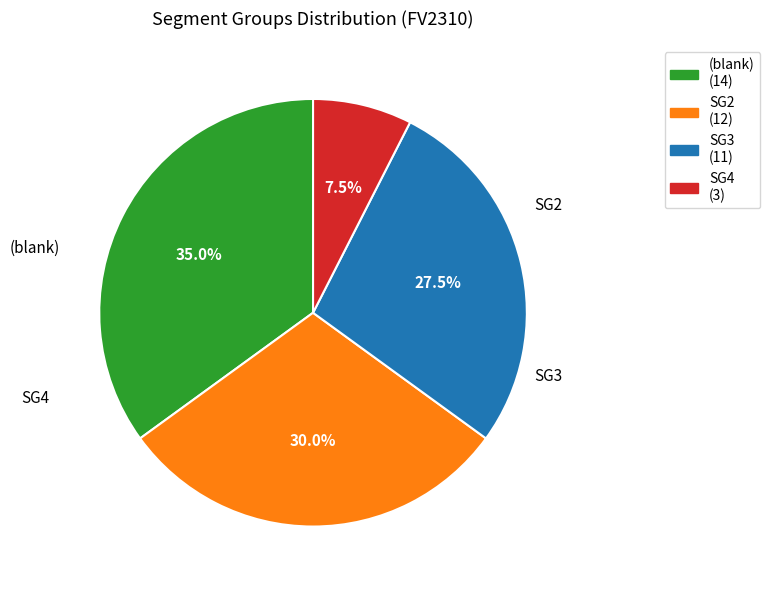

Is there any slice that represents more than half of the pie?

No